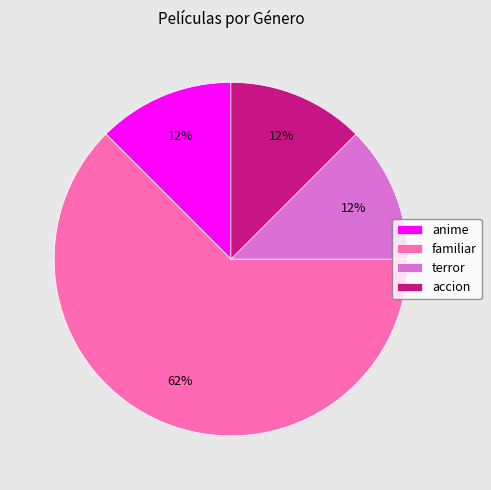

Which slice is the largest?

familiar